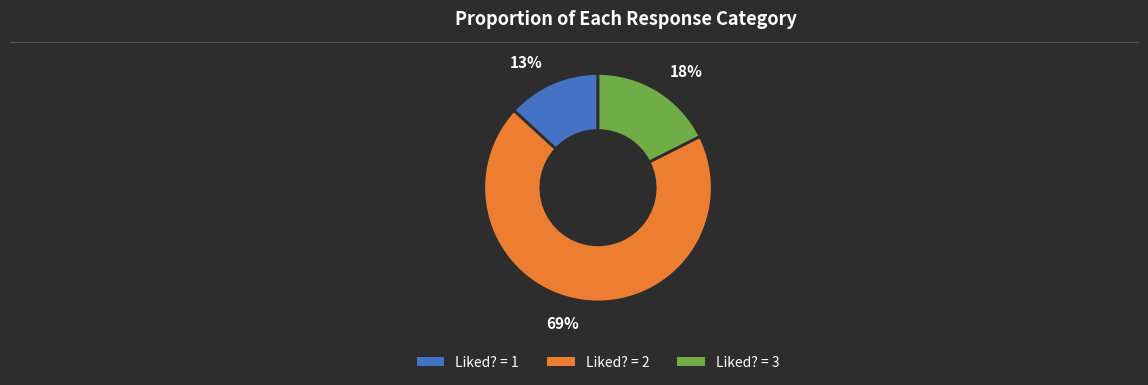

What is the largest slice in the pie chart?

Liked? = 2